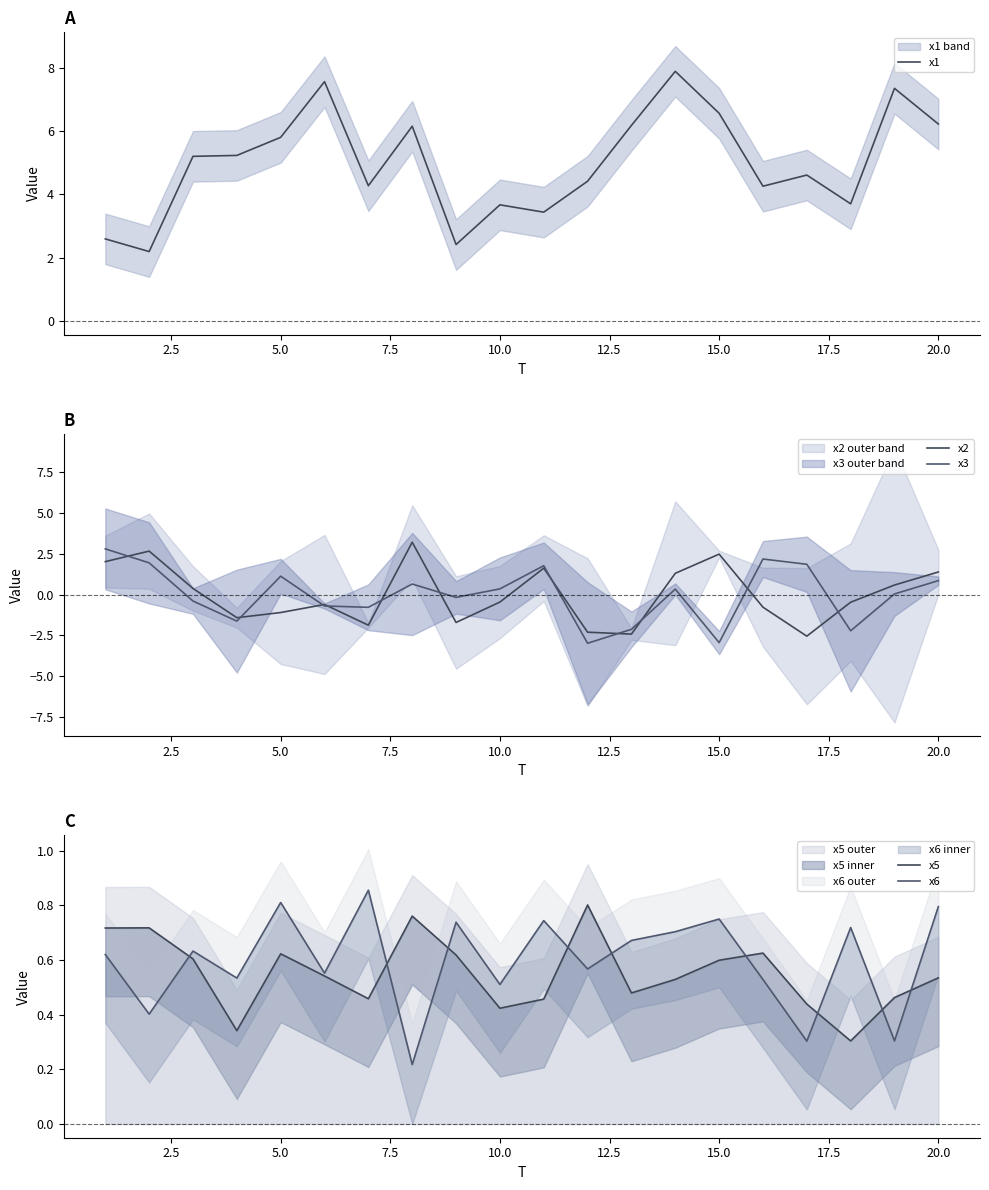

What is the average value of the x1 series?

5.0